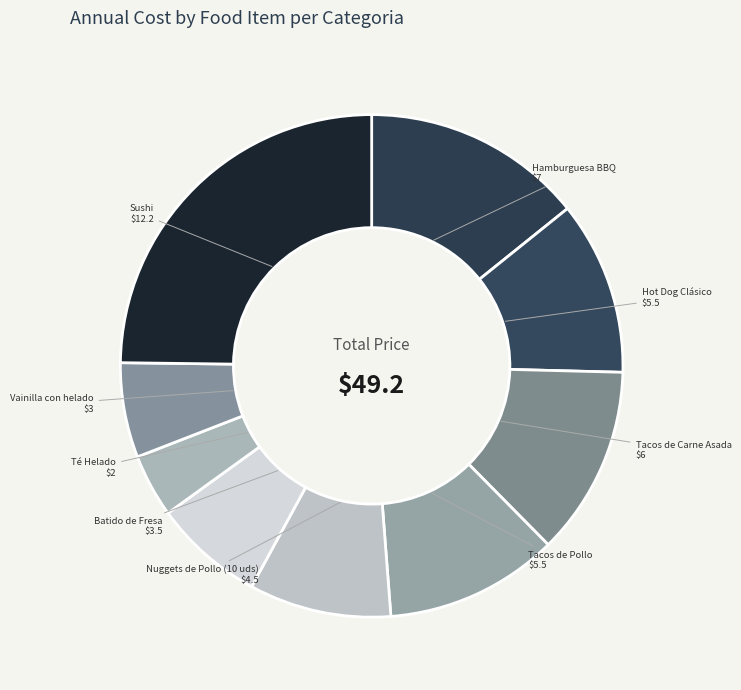

What is the smallest slice in the pie chart?

Té Helado